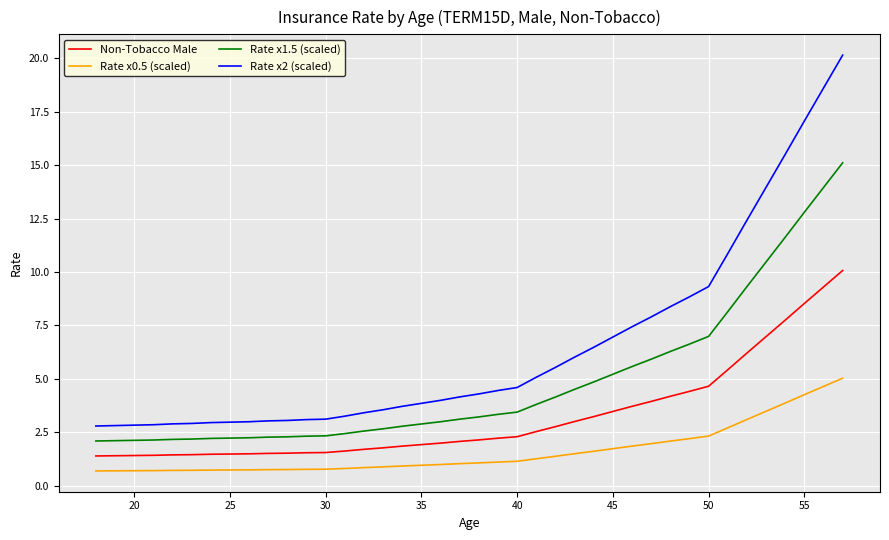

At how many categories does at least one series exceed 15?

4